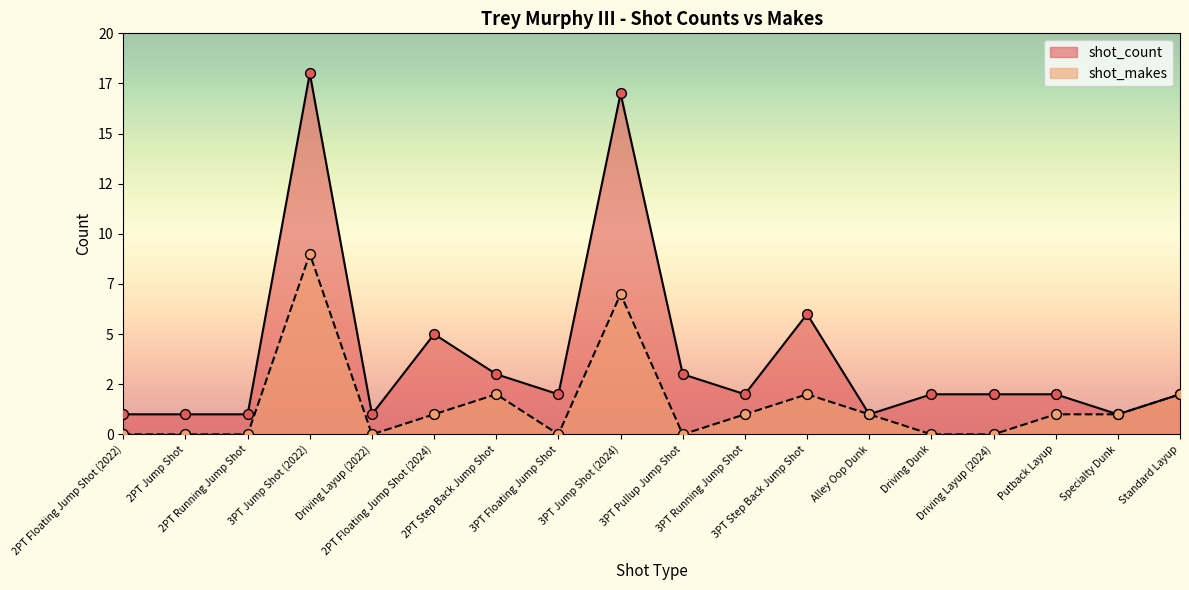

Which series has the largest Y range (max minus min)?

shot_count